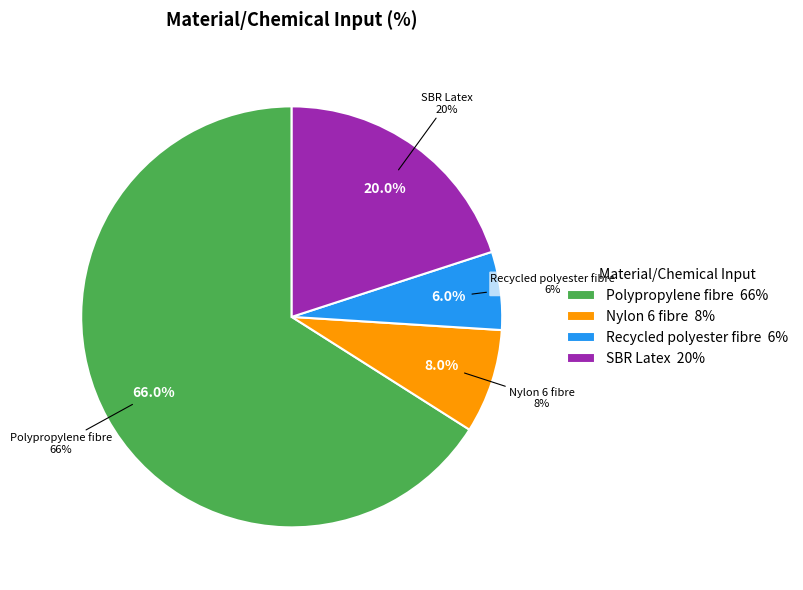

Which has a higher value, SBR Latex or Polypropylene fibre?

Polypropylene fibre